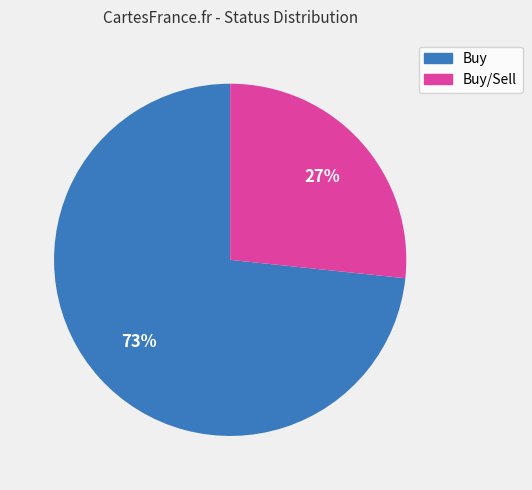

How many segments does this pie chart have?

2